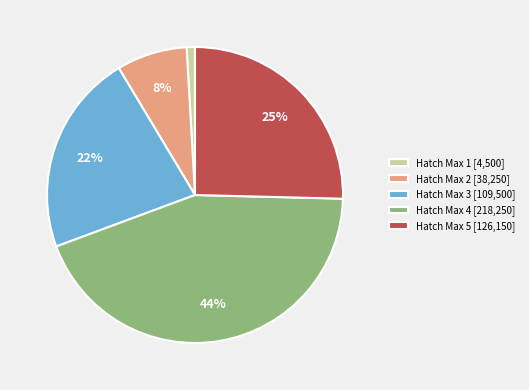

What percentage is the Hatch Max 2 [38,250] slice, to the nearest percent?

8%